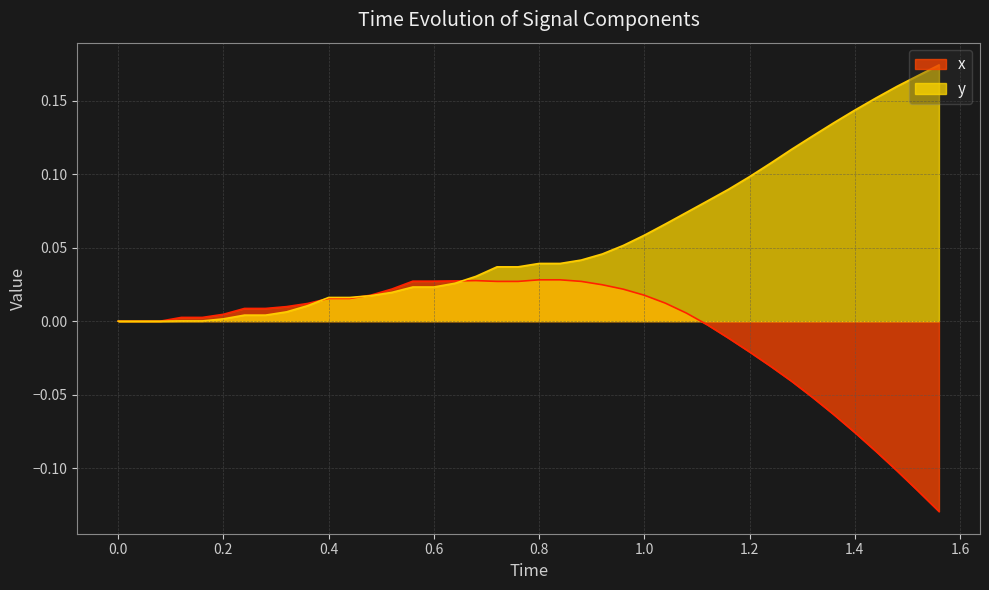

Rank the series by their average value, from highest to lowest.

y, x